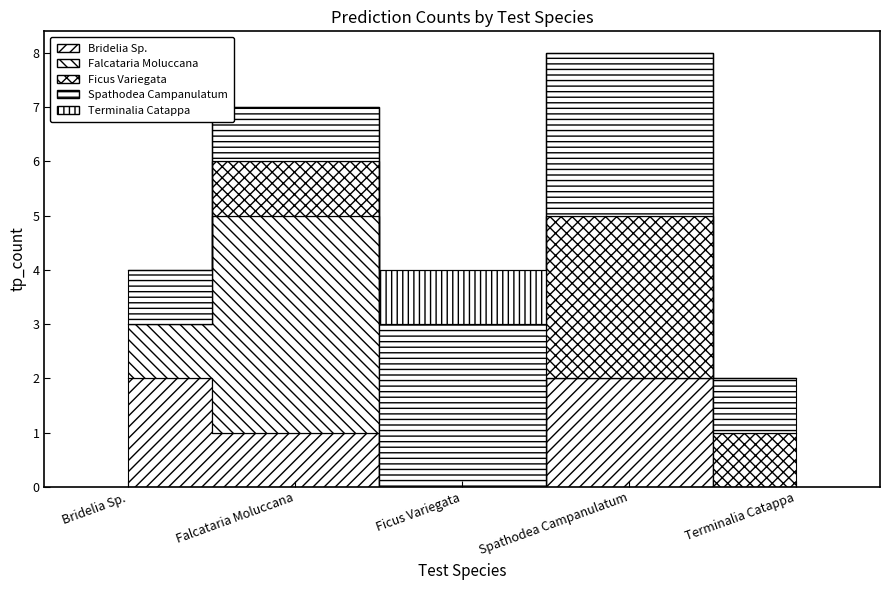

What is the sum of all Terminalia Catappa values?

1